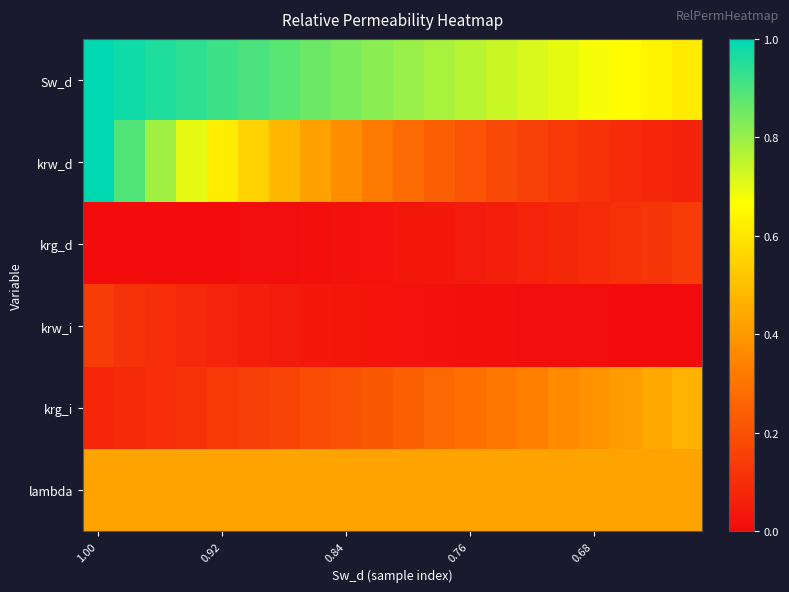

At which category does the chart reach its minimum across all series?

1.00